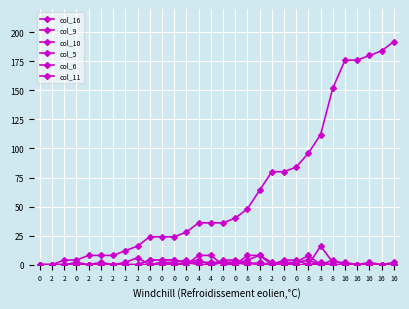

How many categories are shown in the chart?

30